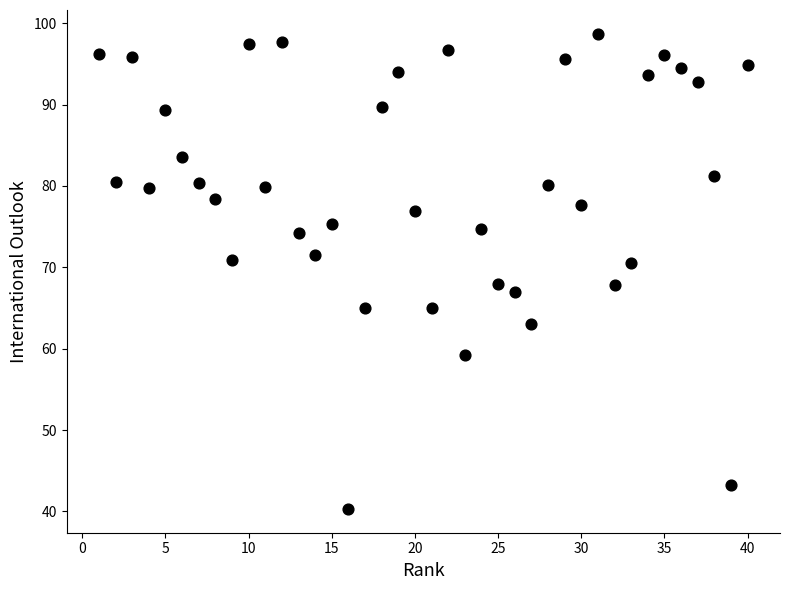

What is the range of Y values (max minus min)?

58.4